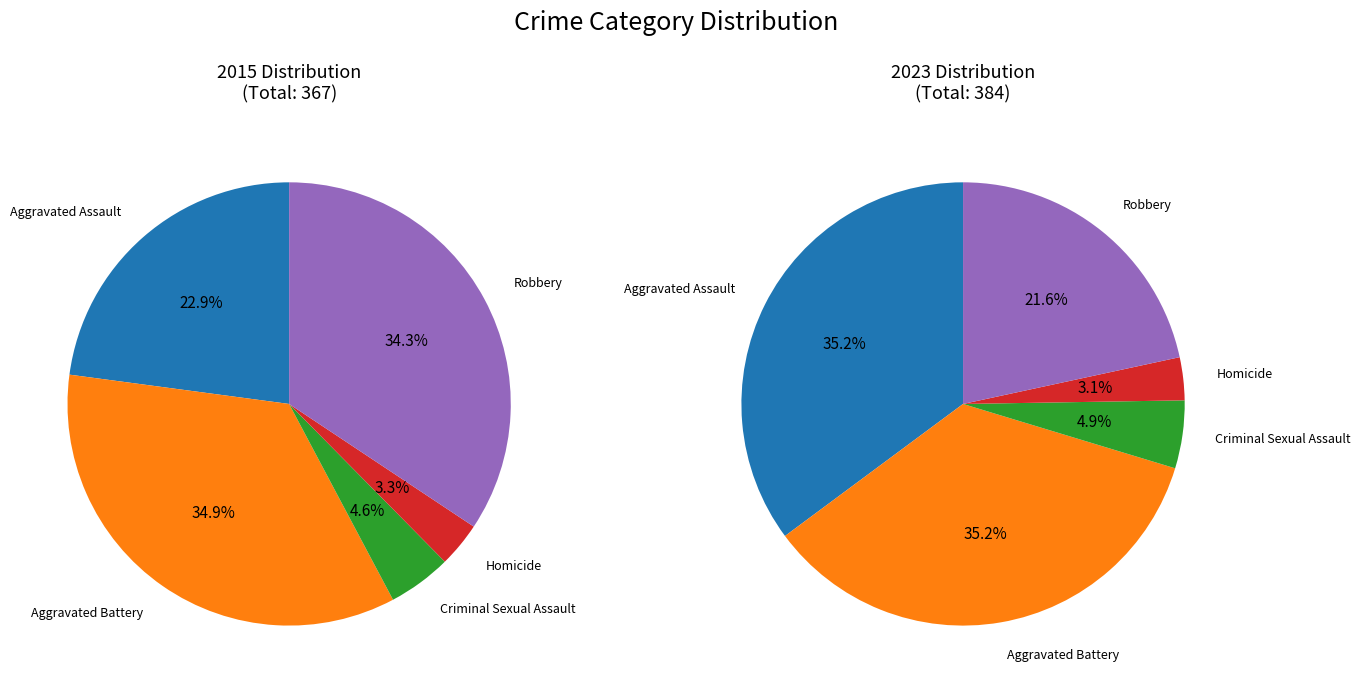

To the nearest percent, what is the combined percentage of Aggravated Battery and Aggravated Assault?

70%